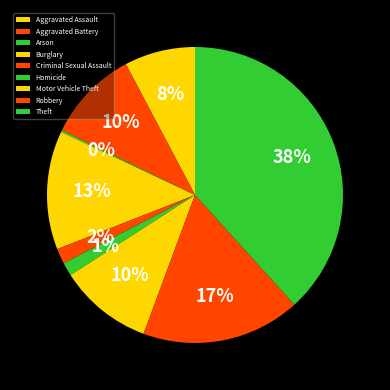

To the nearest percent, what percentage of the pie is Theft?

38%